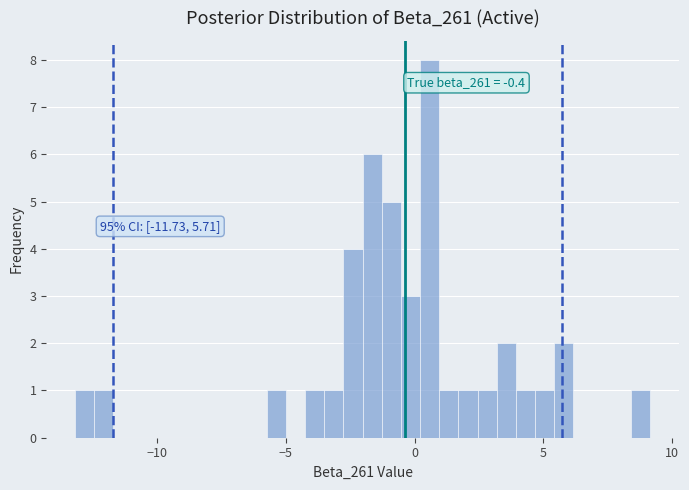

Around what value on the x-axis is the tallest bar? Give the approximate position of its centre, as read against the axis.

0.5